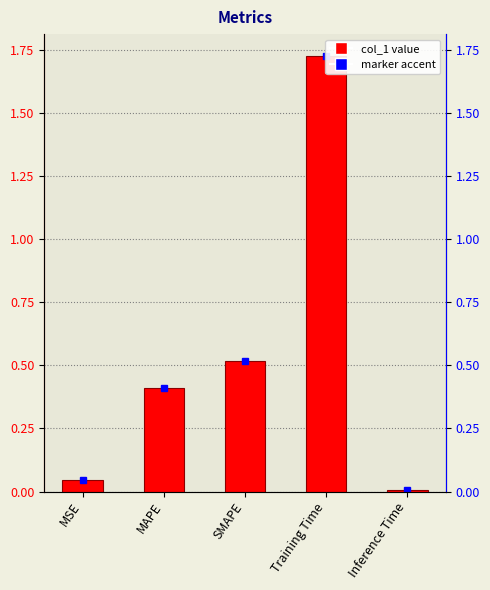

True or false: the data shows 0.0 at MSE.

True